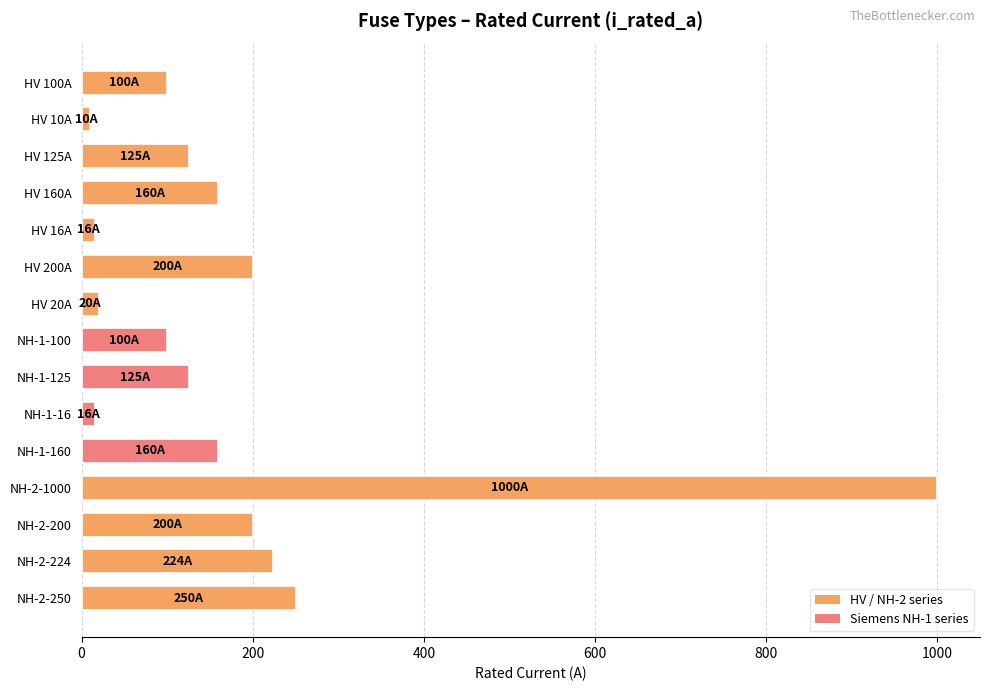

Which has a higher value, HV 160A or NH-1-125?

HV 160A